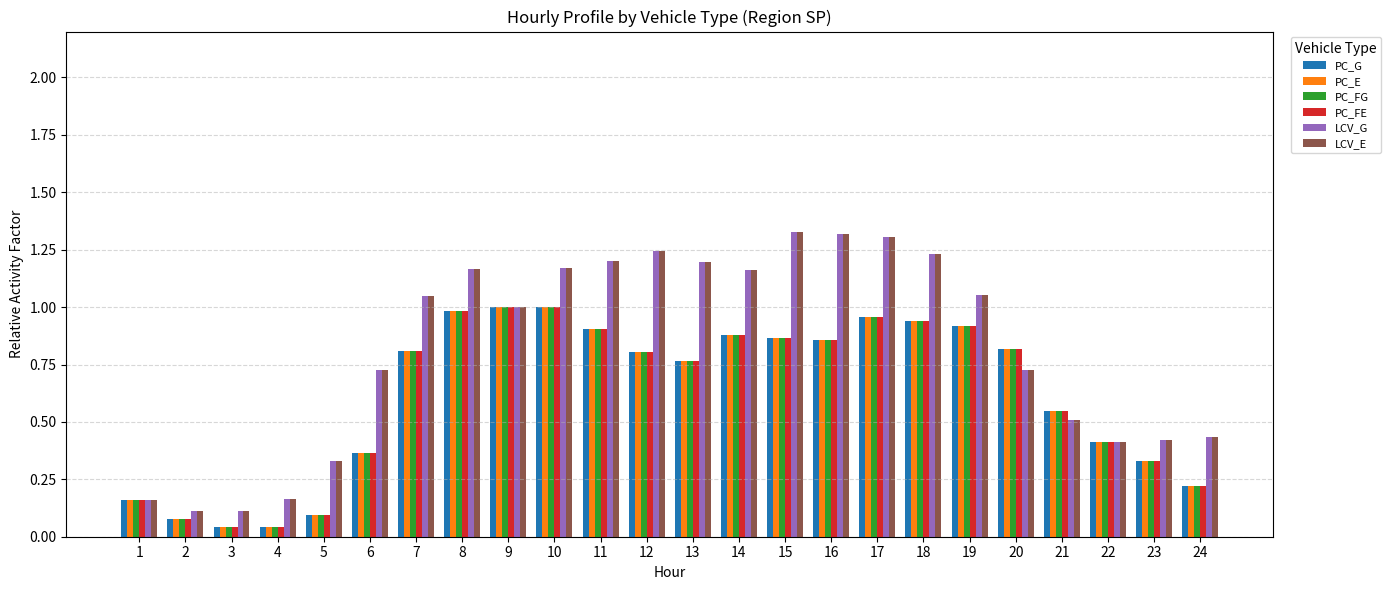

What is the sum of the PC_FE values at 19 and 16?

1.8